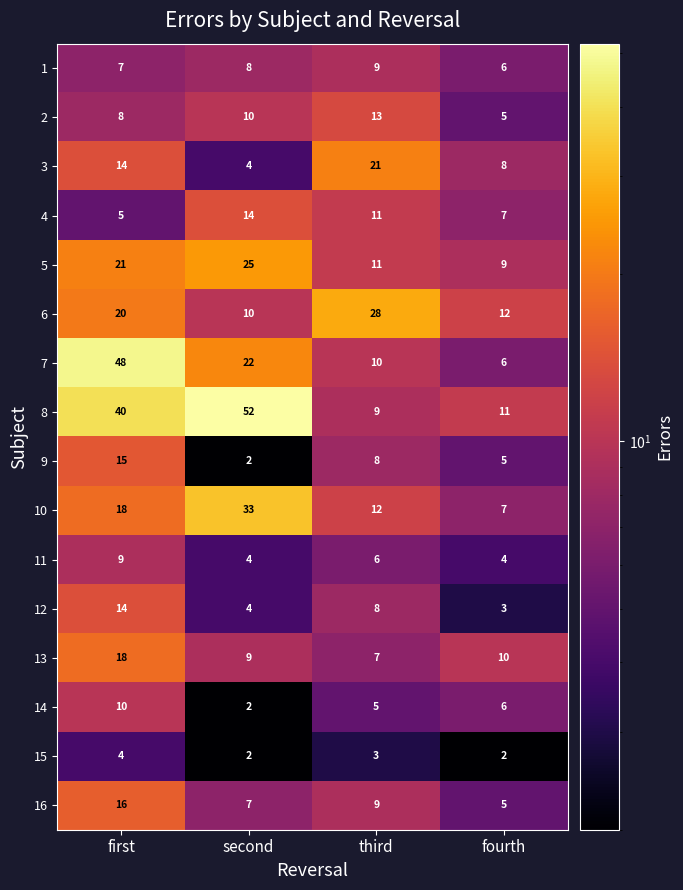

Rank the categories by 12 value from highest to lowest.

first, third, second, fourth